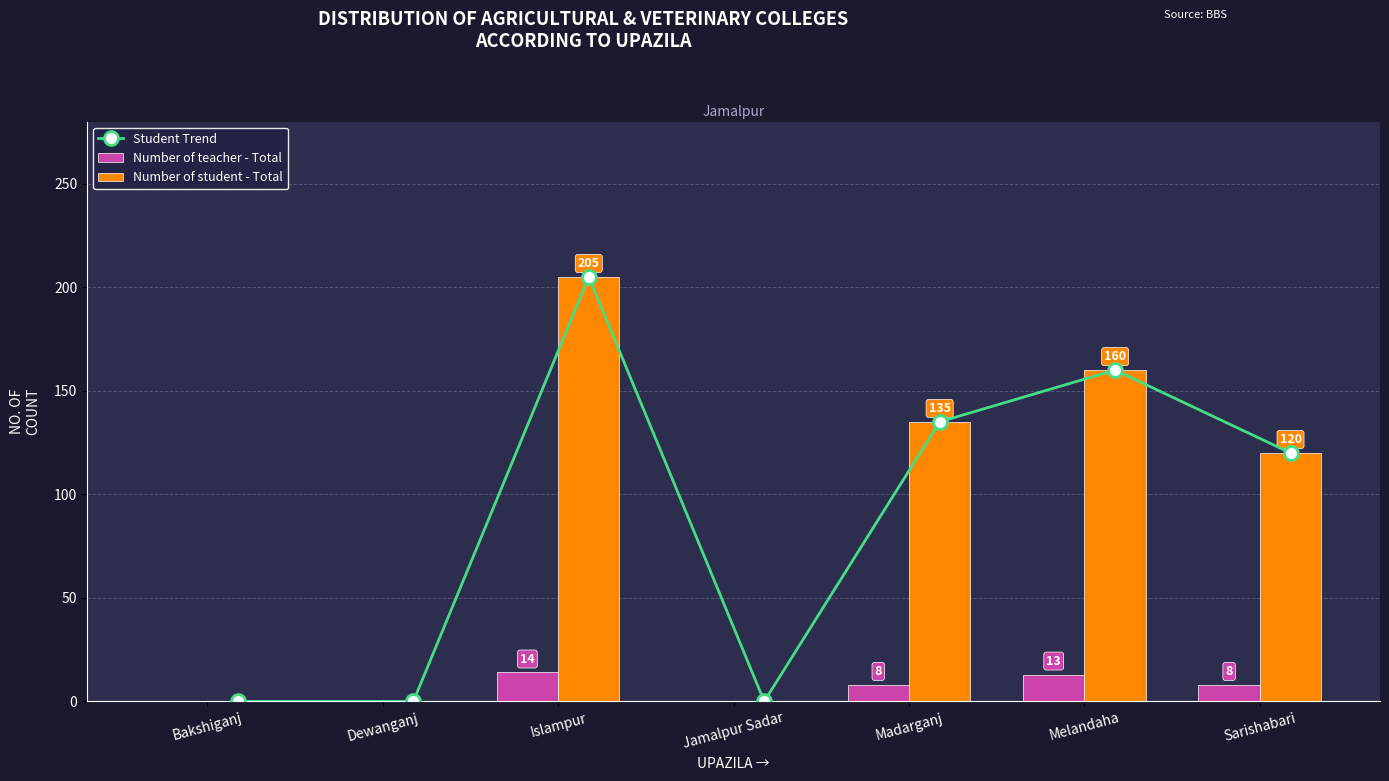

Reading left to right, transcribe all the data shown in this chart.

Student Trend: 0	0	205	0	135	160	120
Number of teacher - Total: 0	0	14	0	8	13	8
Number of student - Total: 0	0	205	0	135	160	120